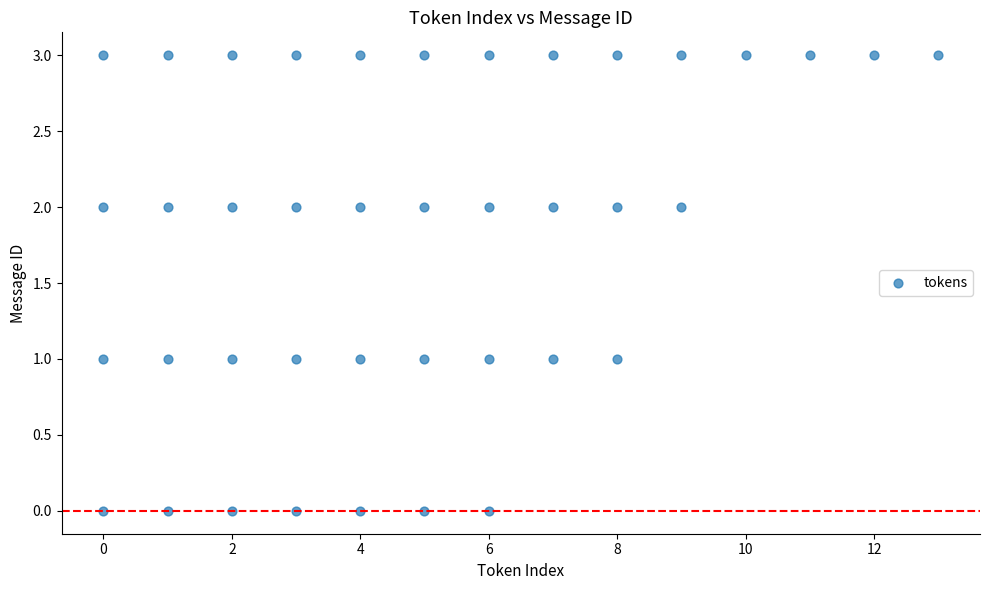

What is the range of Y values (max minus min)?

3